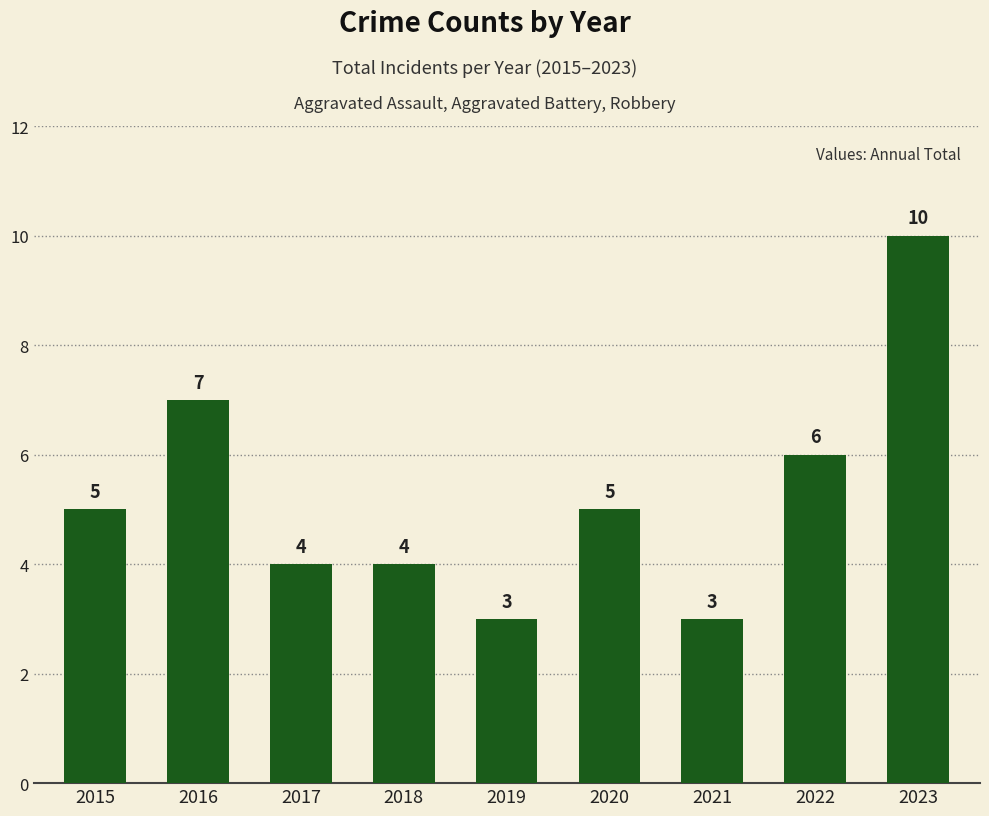

What is the greatest value displayed?

10